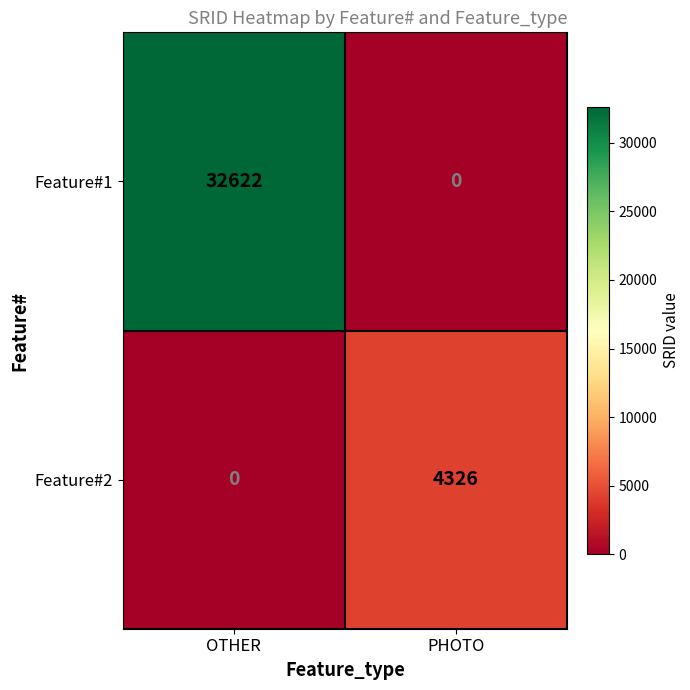

Reading right to left, transcribe all the data shown in this chart.

Feature#1: PHOTO=0	OTHER=32622
Feature#2: PHOTO=4326	OTHER=0